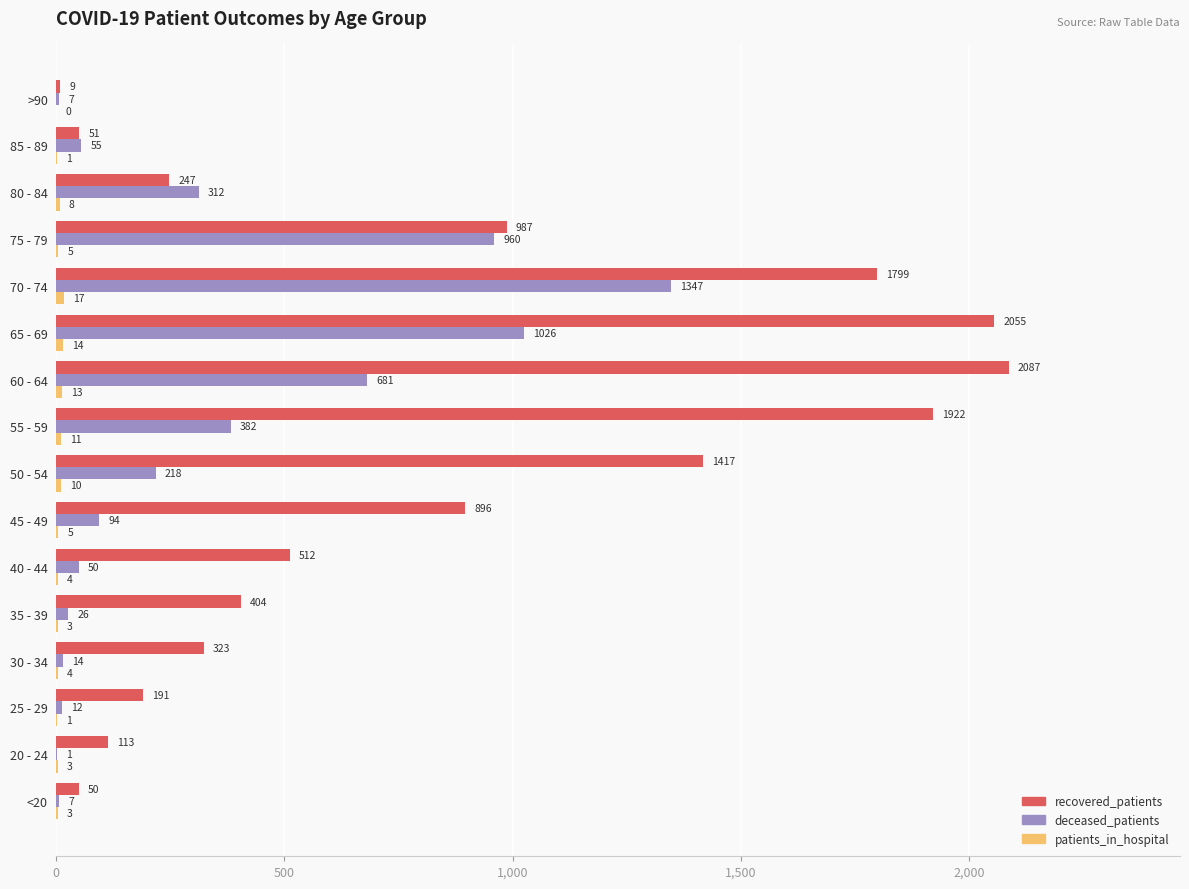

True or false: recovered_patients has a value of 896 at 45 - 49.

True